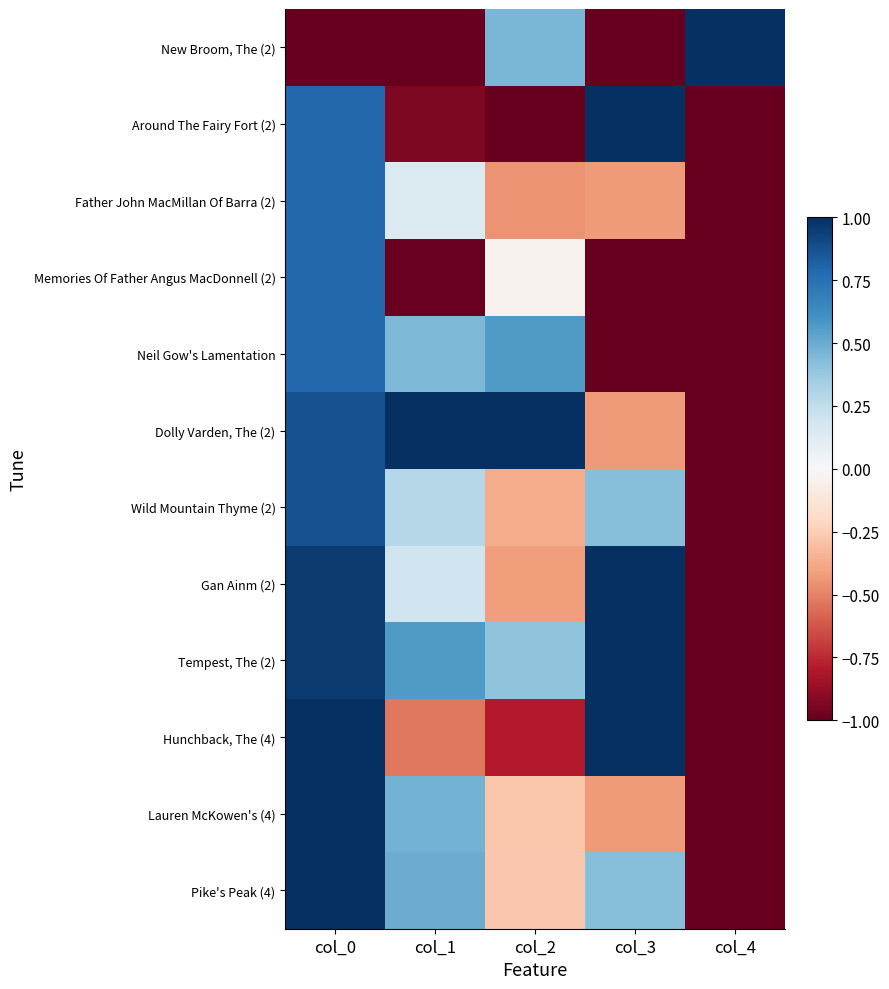

At which category does the chart reach its peak across all series?

col_4